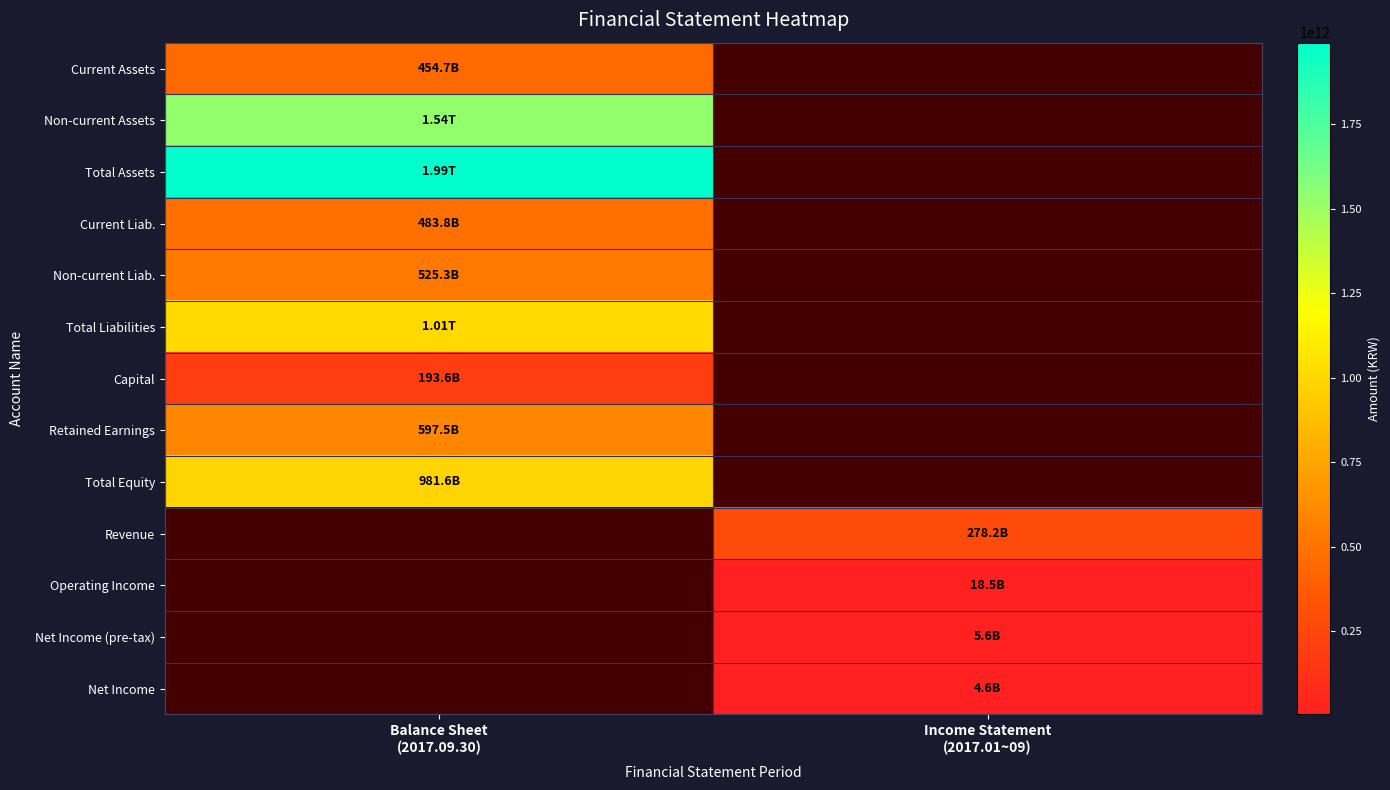

Reading left to right, extract all data points from this chart.

Current Assets: Balance Sheet
(2017.09.30)=454724899830	Income Statement
(2017.01~09)=0
Non-current Assets: Balance Sheet
(2017.09.30)=1535996587870	Income Statement
(2017.01~09)=0
Total Assets: Balance Sheet
(2017.09.30)=1990721487700	Income Statement
(2017.01~09)=0
Current Liab.: Balance Sheet
(2017.09.30)=483835462993	Income Statement
(2017.01~09)=0
Non-current Liab.: Balance Sheet
(2017.09.30)=525265697045	Income Statement
(2017.01~09)=0
Total Liabilities: Balance Sheet
(2017.09.30)=1009101160038	Income Statement
(2017.01~09)=0
Capital: Balance Sheet
(2017.09.30)=193617162500	Income Statement
(2017.01~09)=0
Retained Earnings: Balance Sheet
(2017.09.30)=597465219680	Income Statement
(2017.01~09)=0
Total Equity: Balance Sheet
(2017.09.30)=981620327662	Income Statement
(2017.01~09)=0
Revenue: Balance Sheet
(2017.09.30)=0	Income Statement
(2017.01~09)=278177793268
Operating Income: Balance Sheet
(2017.09.30)=0	Income Statement
(2017.01~09)=18515047921
Net Income (pre-tax): Balance Sheet
(2017.09.30)=0	Income Statement
(2017.01~09)=5568139710
Net Income: Balance Sheet
(2017.09.30)=0	Income Statement
(2017.01~09)=4641537021